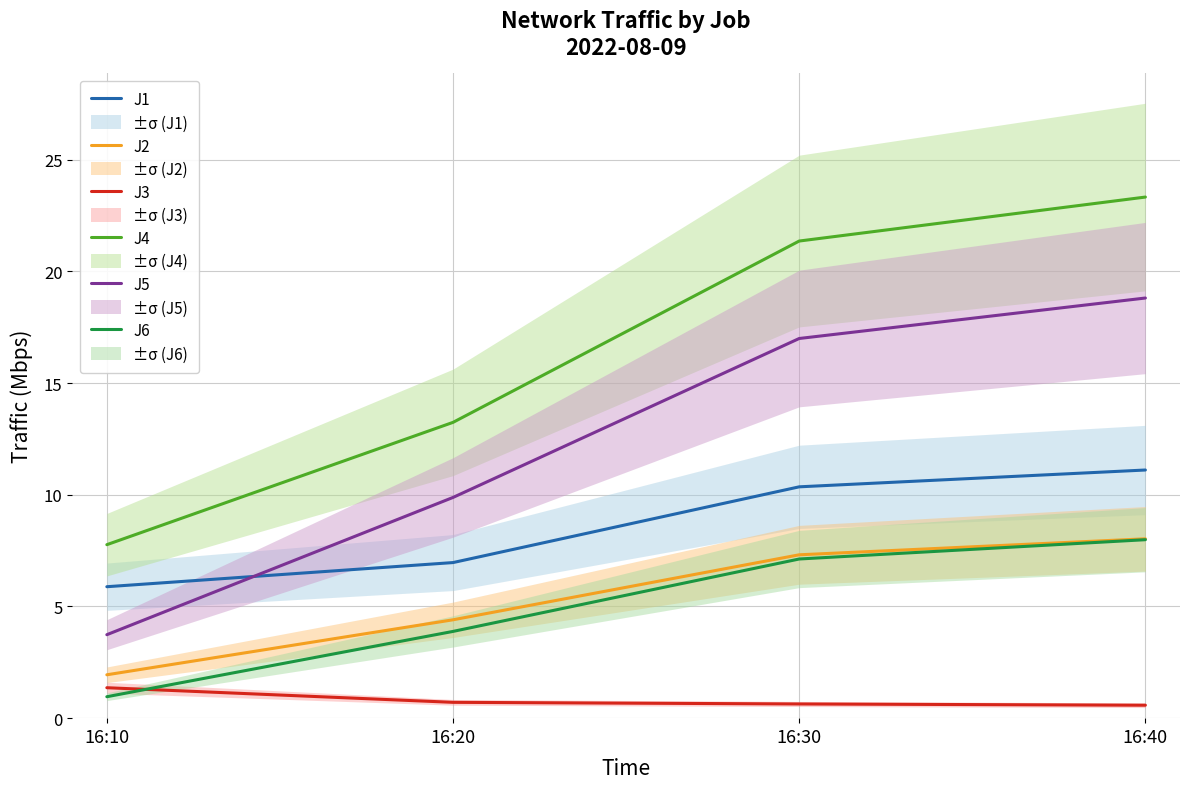

Read the J3 value at 16:40.

0.6